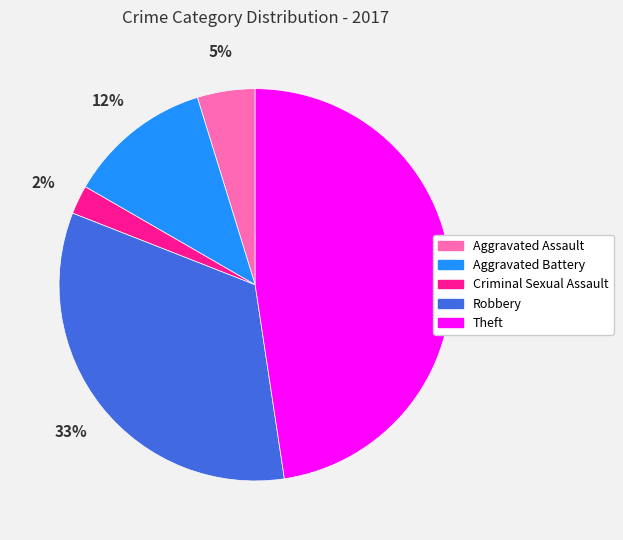

Which has a higher value, Aggravated Assault or Theft?

Theft